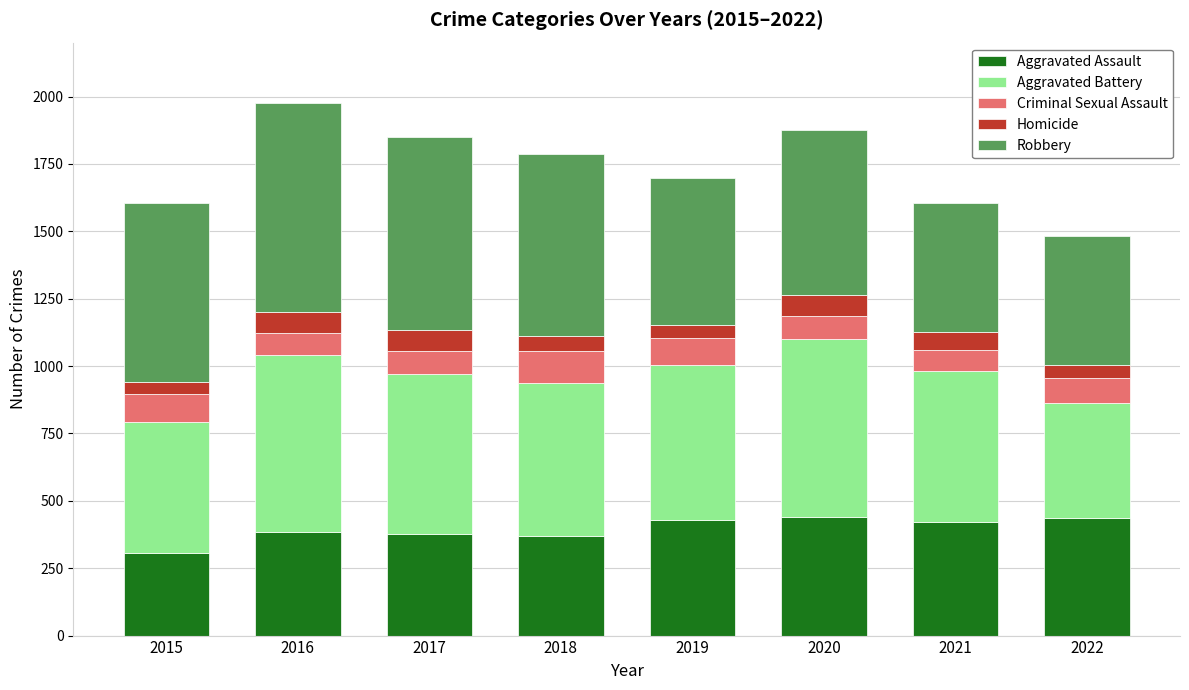

What is the difference between the maximum and minimum values in the Aggravated Assault series?

133